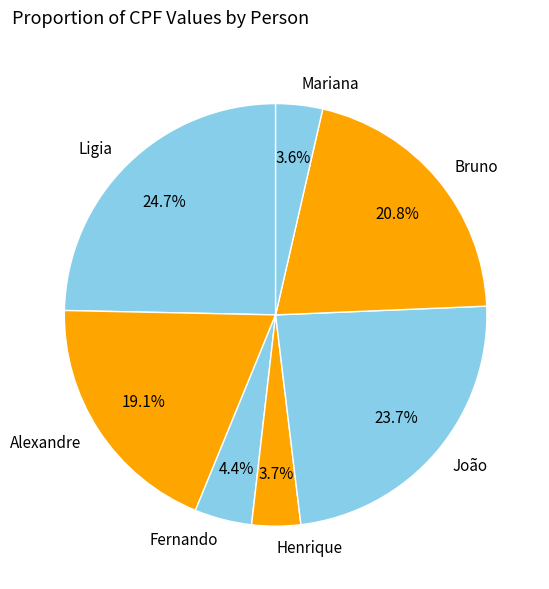

To the nearest percent, what portion does Henrique represent?

4%